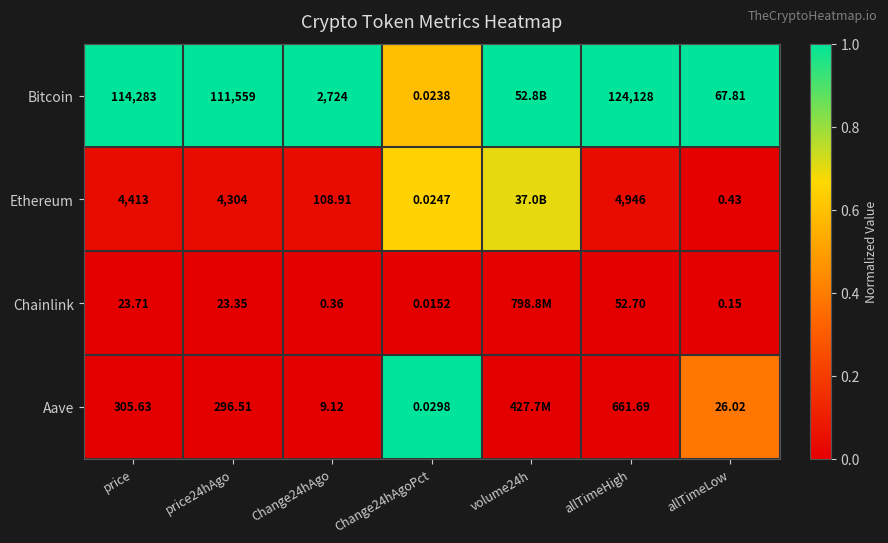

What is the spread (max minus min) of values at price?

114259.3